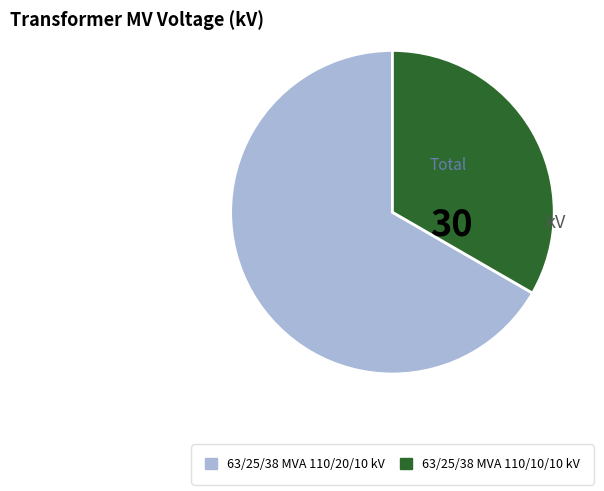

True or false: 63/25/38 MVA 110/20/10 kV accounts for 67% of the total.

True